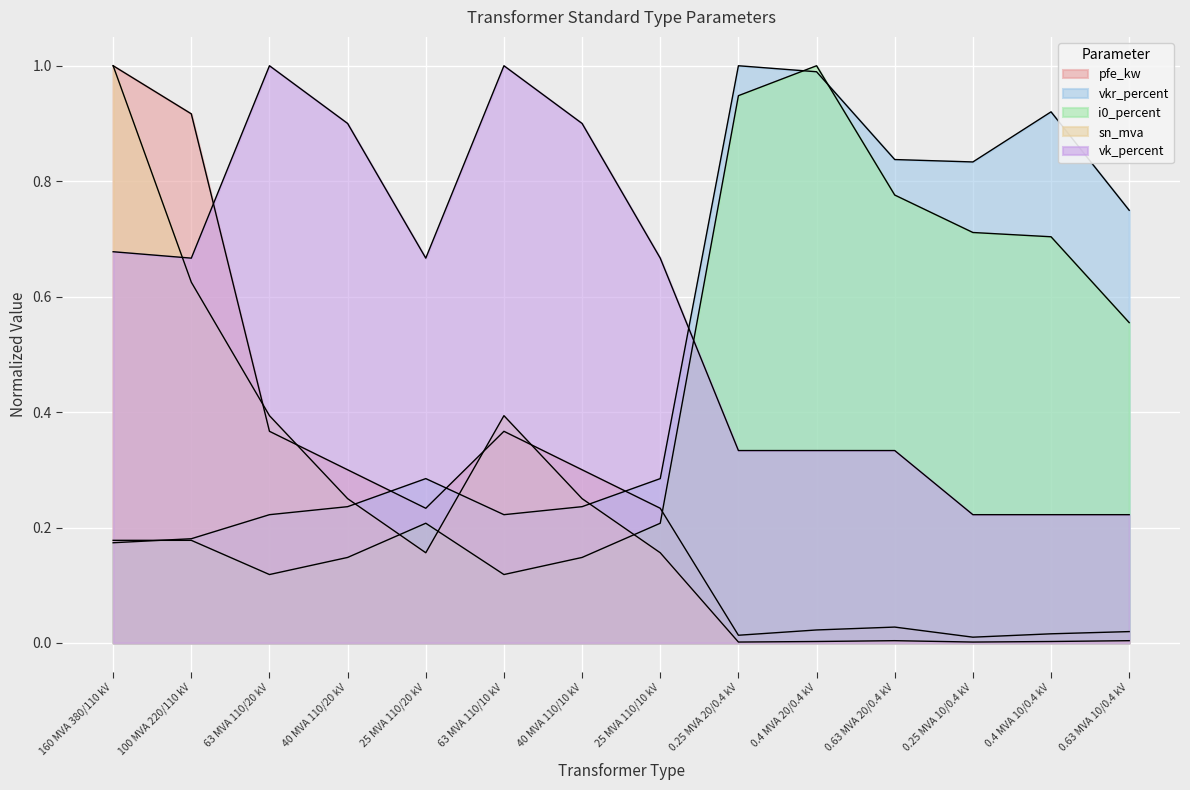

Reading left to right, extract all data points from this chart.

pfe_kw: 160 MVA 380/110 kV=1.0	100 MVA 220/110 kV=0.9	63 MVA 110/20 kV=0.4	40 MVA 110/20 kV=0.3	25 MVA 110/20 kV=0.2	63 MVA 110/10 kV=0.4	40 MVA 110/10 kV=0.3	25 MVA 110/10 kV=0.2	0.25 MVA 20/0.4 kV=0.0	0.4 MVA 20/0.4 kV=0.0	0.63 MVA 20/0.4 kV=0.0	0.25 MVA 10/0.4 kV=0.0	0.4 MVA 10/0.4 kV=0.0	0.63 MVA 10/0.4 kV=0.0
vkr_percent: 160 MVA 380/110 kV=0.2	100 MVA 220/110 kV=0.2	63 MVA 110/20 kV=0.2	40 MVA 110/20 kV=0.2	25 MVA 110/20 kV=0.3	63 MVA 110/10 kV=0.2	40 MVA 110/10 kV=0.2	25 MVA 110/10 kV=0.3	0.25 MVA 20/0.4 kV=1.0	0.4 MVA 20/0.4 kV=1.0	0.63 MVA 20/0.4 kV=0.8	0.25 MVA 10/0.4 kV=0.8	0.4 MVA 10/0.4 kV=0.9	0.63 MVA 10/0.4 kV=0.7
i0_percent: 160 MVA 380/110 kV=0.2	100 MVA 220/110 kV=0.2	63 MVA 110/20 kV=0.1	40 MVA 110/20 kV=0.1	25 MVA 110/20 kV=0.2	63 MVA 110/10 kV=0.1	40 MVA 110/10 kV=0.1	25 MVA 110/10 kV=0.2	0.25 MVA 20/0.4 kV=0.9	0.4 MVA 20/0.4 kV=1.0	0.63 MVA 20/0.4 kV=0.8	0.25 MVA 10/0.4 kV=0.7	0.4 MVA 10/0.4 kV=0.7	0.63 MVA 10/0.4 kV=0.6
sn_mva: 160 MVA 380/110 kV=1.0	100 MVA 220/110 kV=0.6	63 MVA 110/20 kV=0.4	40 MVA 110/20 kV=0.2	25 MVA 110/20 kV=0.2	63 MVA 110/10 kV=0.4	40 MVA 110/10 kV=0.2	25 MVA 110/10 kV=0.2	0.25 MVA 20/0.4 kV=0.0	0.4 MVA 20/0.4 kV=0.0	0.63 MVA 20/0.4 kV=0.0	0.25 MVA 10/0.4 kV=0.0	0.4 MVA 10/0.4 kV=0.0	0.63 MVA 10/0.4 kV=0.0
vk_percent: 160 MVA 380/110 kV=0.7	100 MVA 220/110 kV=0.7	63 MVA 110/20 kV=1.0	40 MVA 110/20 kV=0.9	25 MVA 110/20 kV=0.7	63 MVA 110/10 kV=1.0	40 MVA 110/10 kV=0.9	25 MVA 110/10 kV=0.7	0.25 MVA 20/0.4 kV=0.3	0.4 MVA 20/0.4 kV=0.3	0.63 MVA 20/0.4 kV=0.3	0.25 MVA 10/0.4 kV=0.2	0.4 MVA 10/0.4 kV=0.2	0.63 MVA 10/0.4 kV=0.2